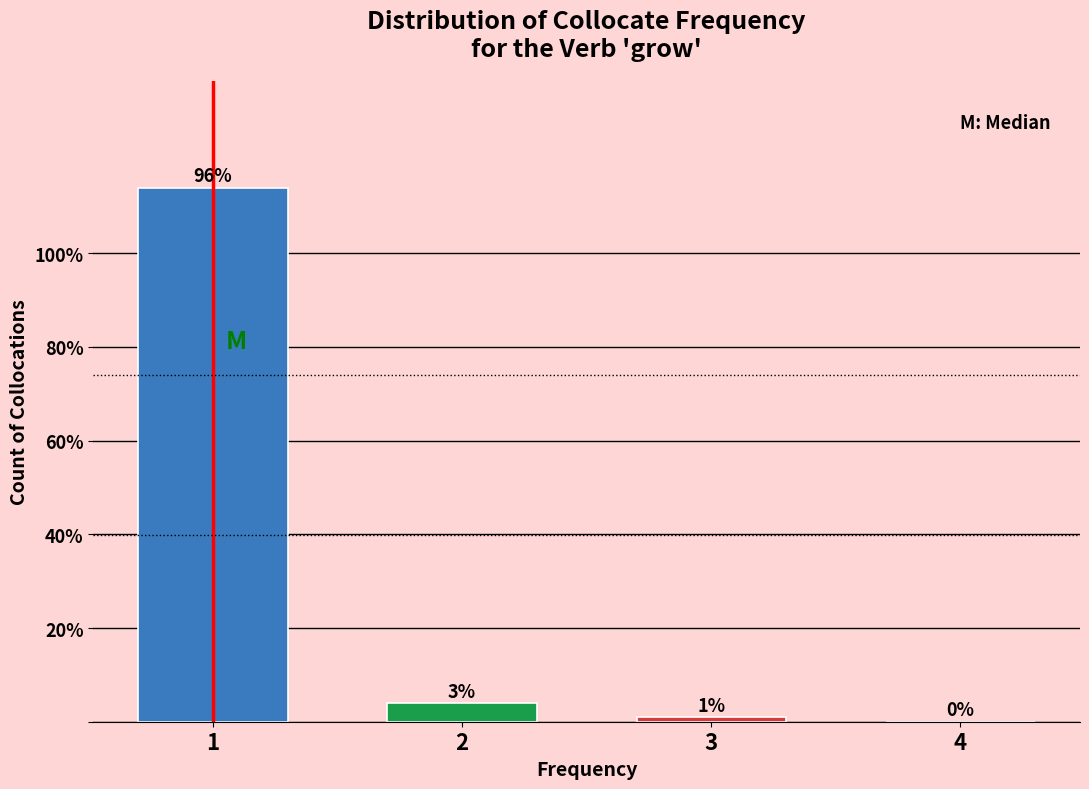

Reading left to right, what are all the values shown in this chart?

1=114	2=4	3=1	4=0